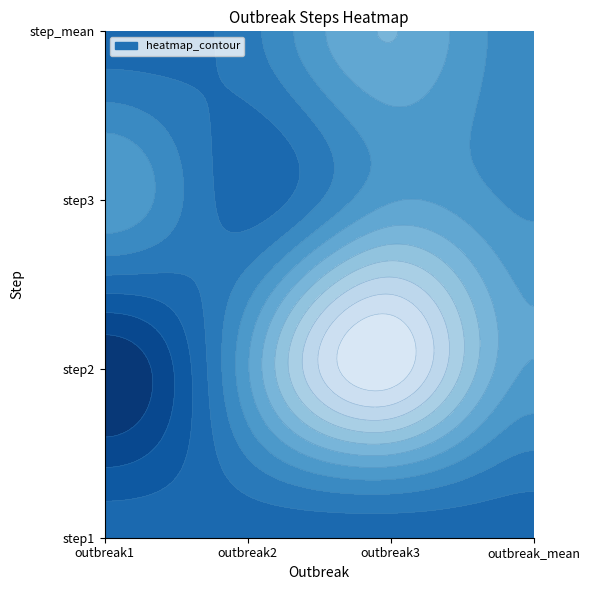

Count the number of categories in the chart.

4